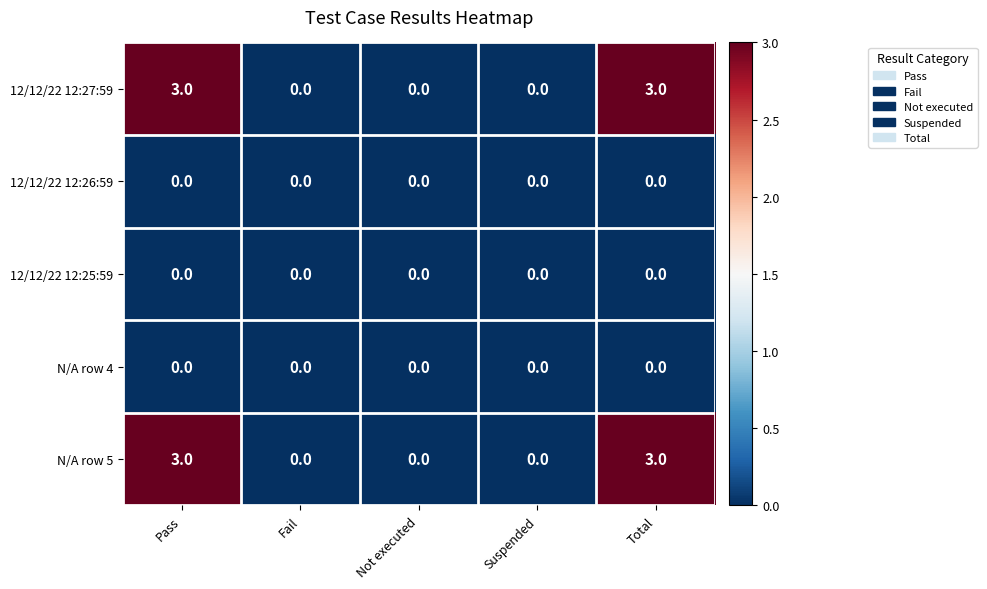

What is the maximum value for N/A row 5?

3